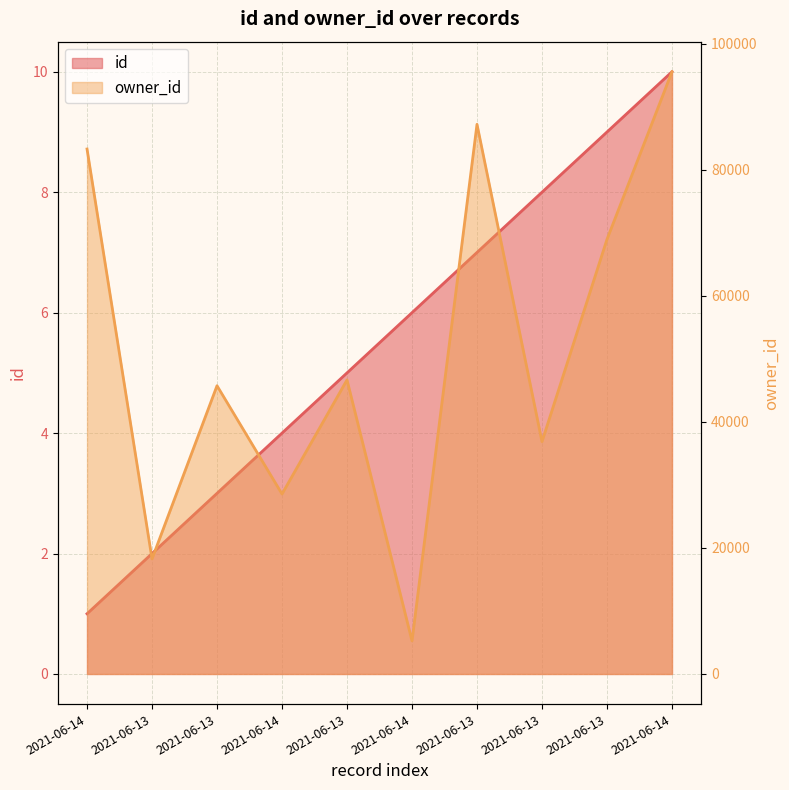

True or false: owner_id and id intersect in this chart.

False